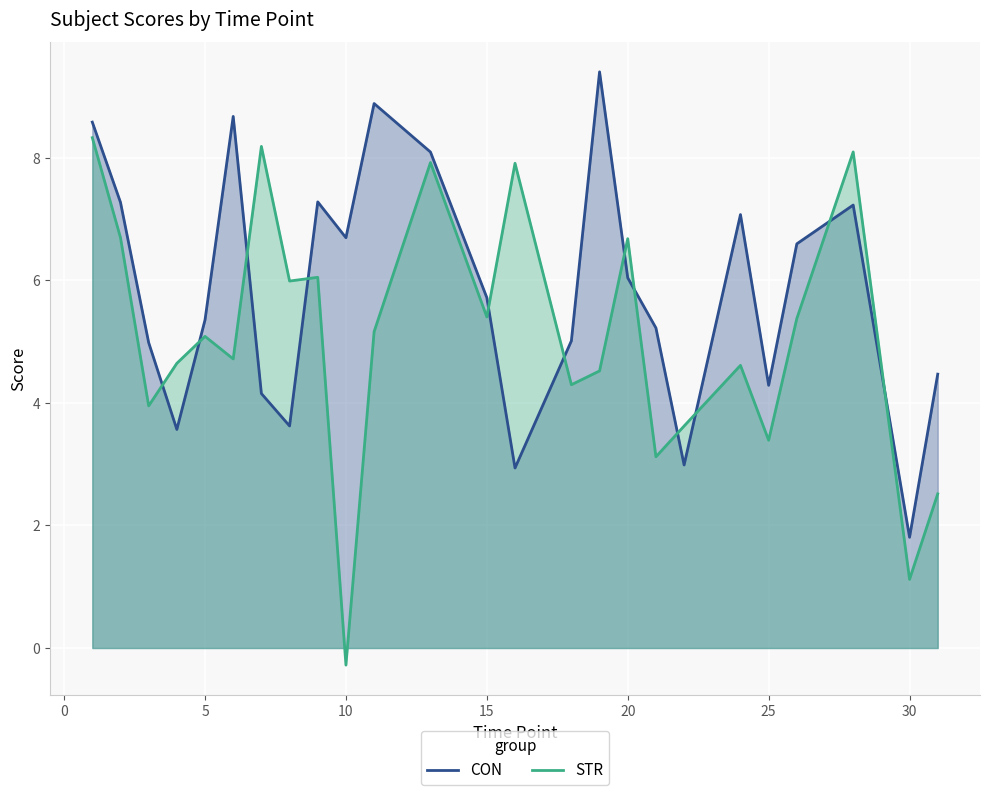

In CON, how many points are higher than both neighbors (excluding endpoints)?

6